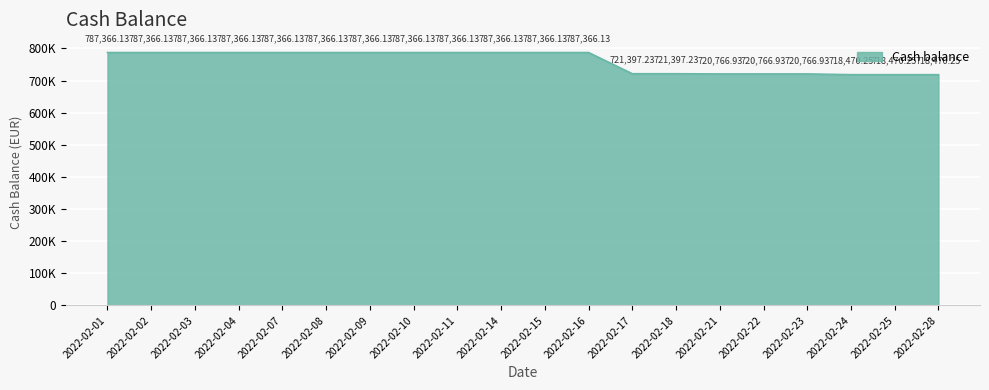

Does the chart display data point markers on the line(s)?

No